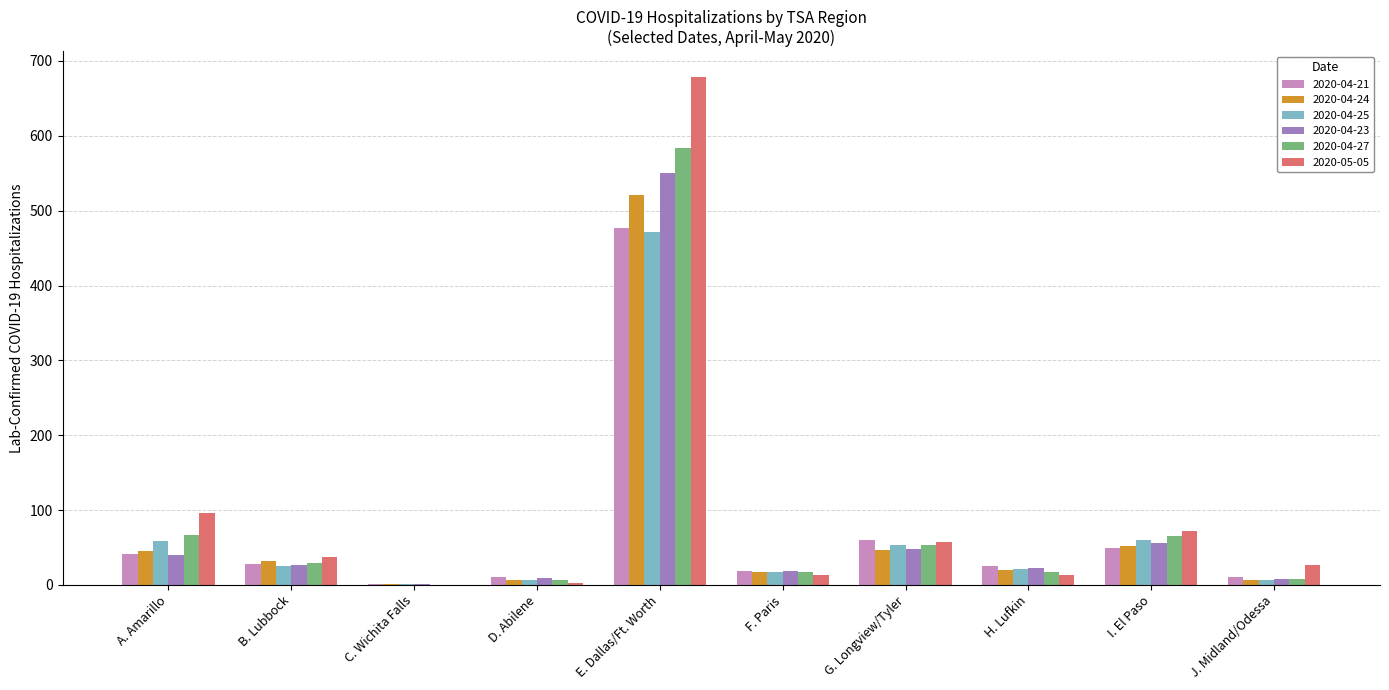

Which category has the highest value across all series?

E. Dallas/Ft. Worth